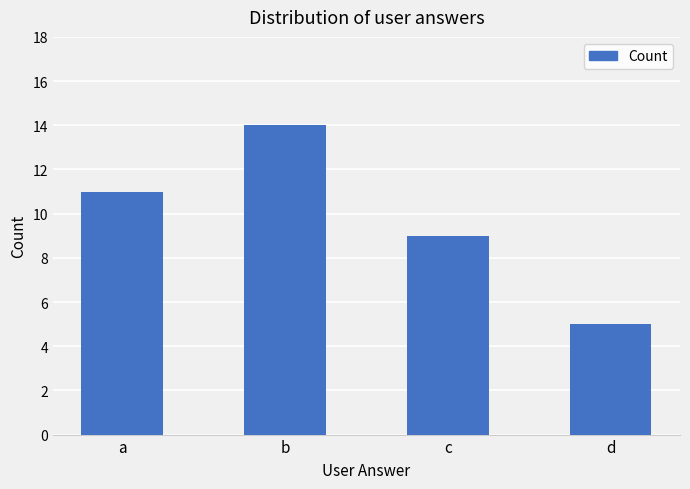

Count the number of categories in the chart.

4